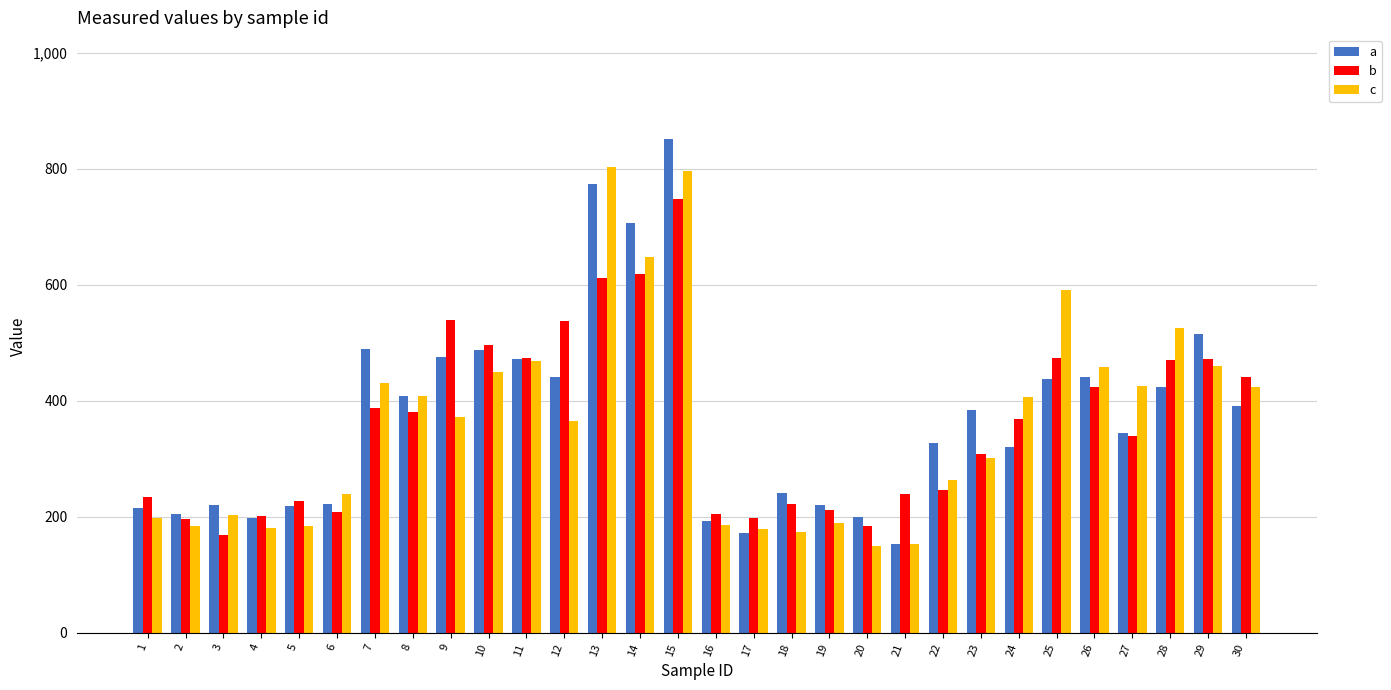

List the series in order of their peak value, highest first.

a, c, b